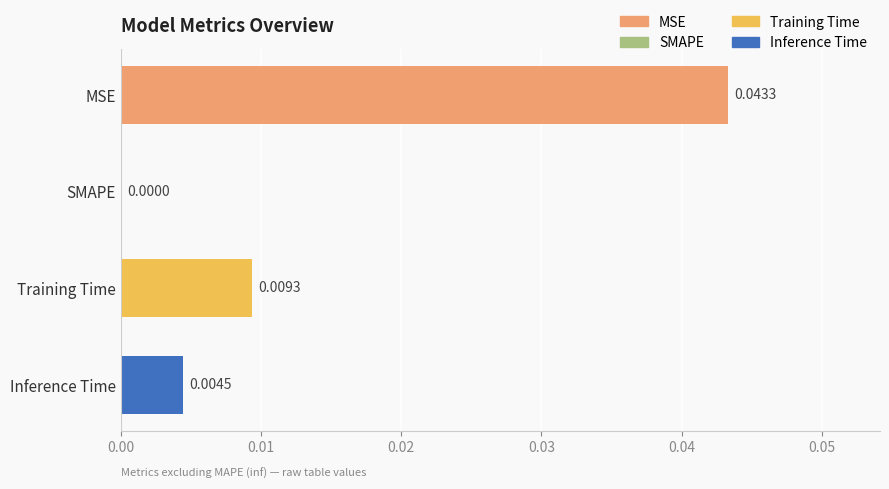

How many distinct data groups are displayed?

1